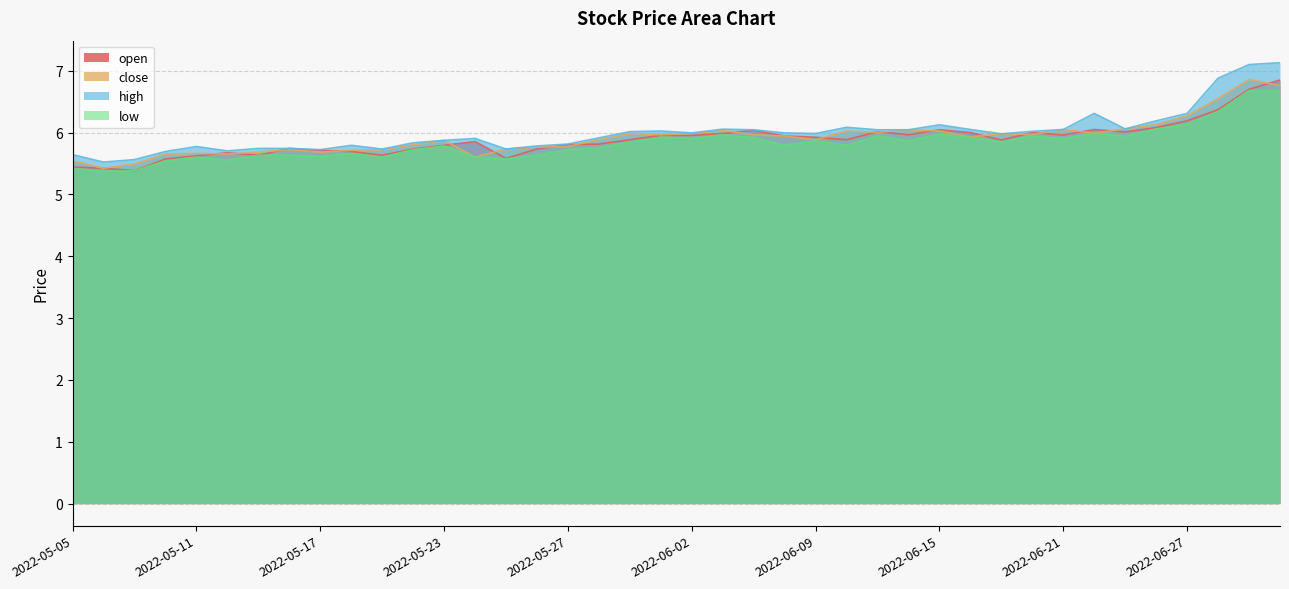

True or false: high and low cross at least once.

False